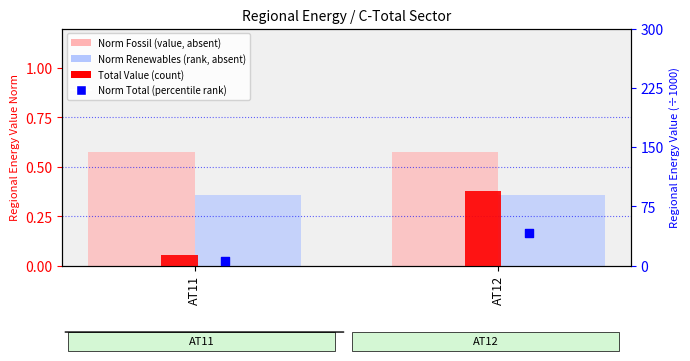

At how many categories does at least one series exceed 44?

1